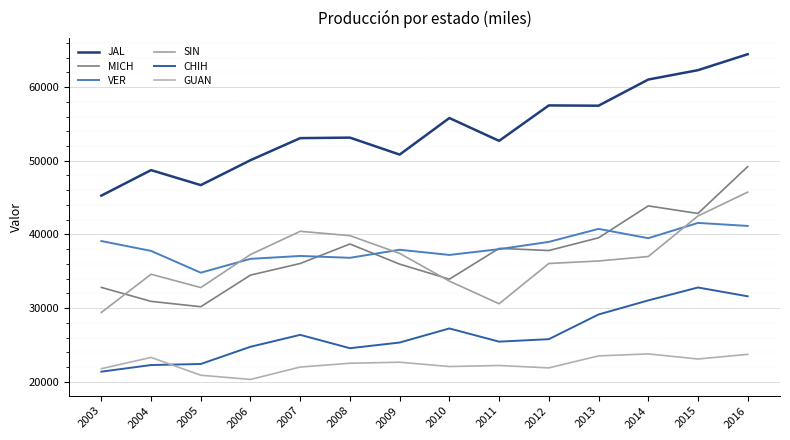

At which category is the sum across all series the highest?

2016